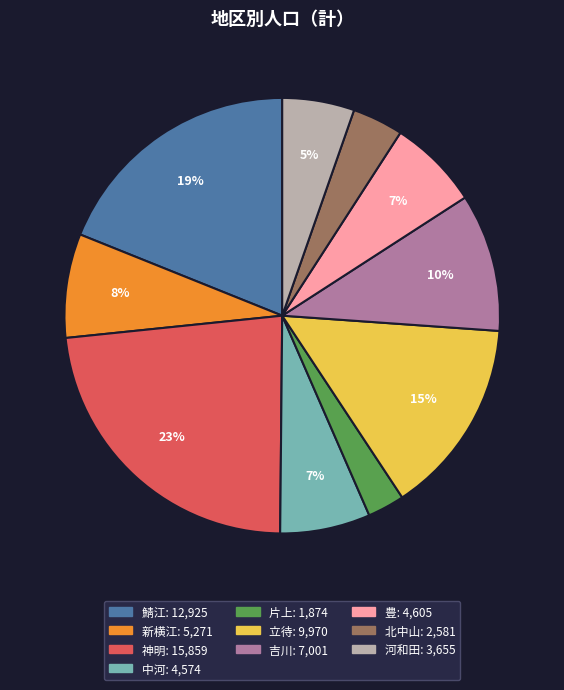

True or false: 鯖江 accounts for 19% of the total.

True